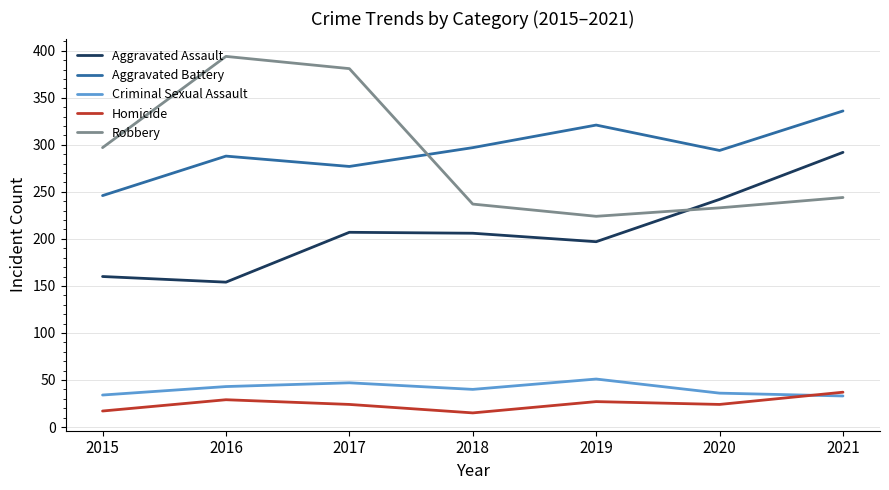

Is it true that Homicide equals 42 at 2020?

False